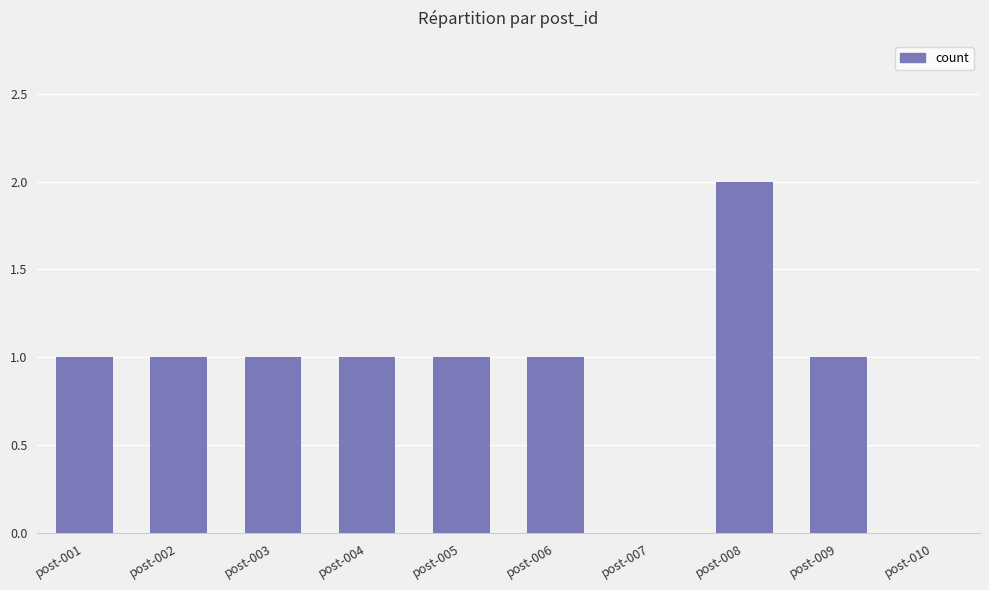

What is the sum of all values?

9